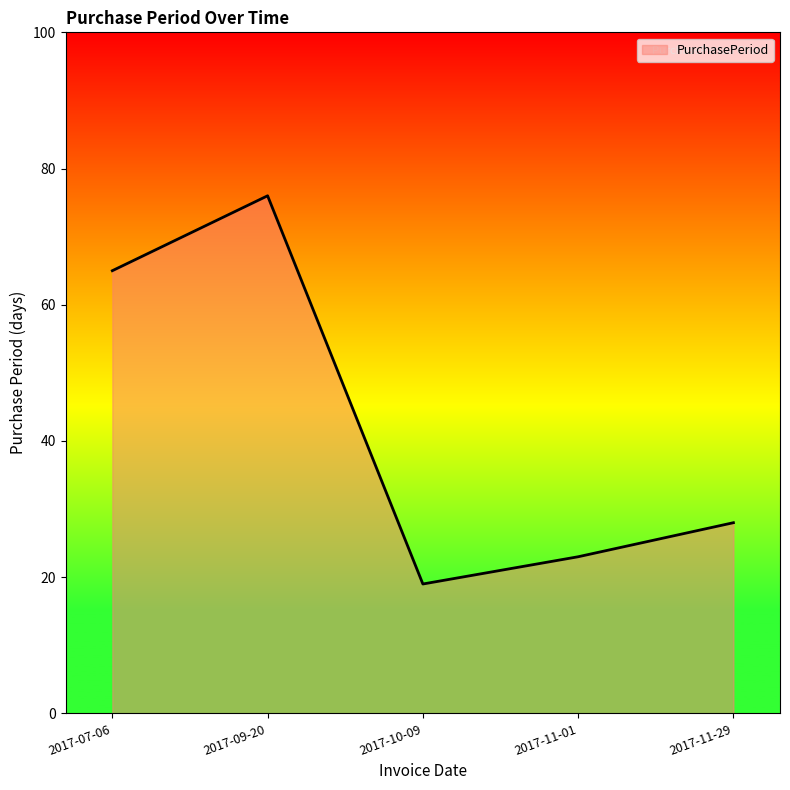

At which label does the data first exceed 28?

2017-07-06